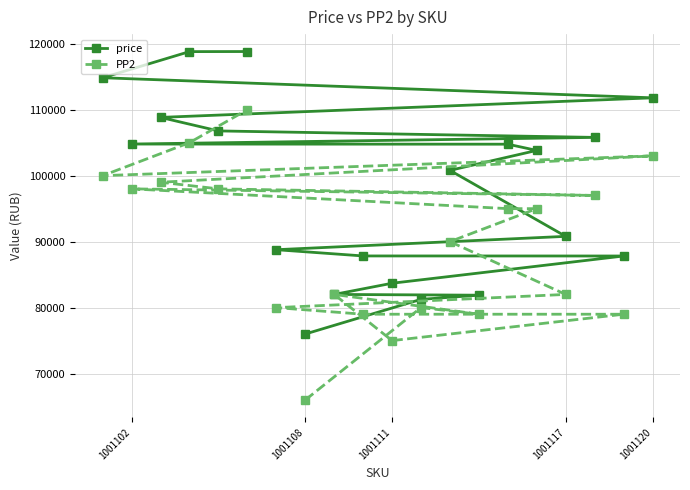

List the series in order of their peak value, highest first.

price, PP2